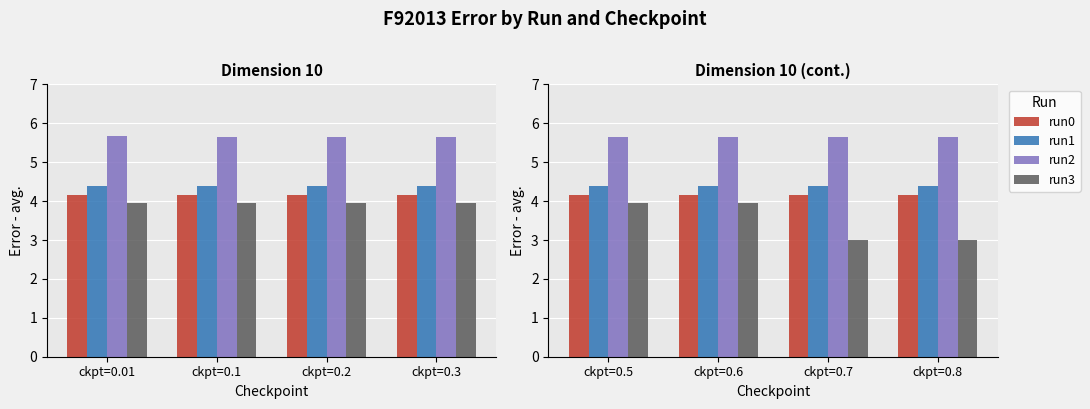

At which label does run0 reach its minimum?

ckpt=0.6